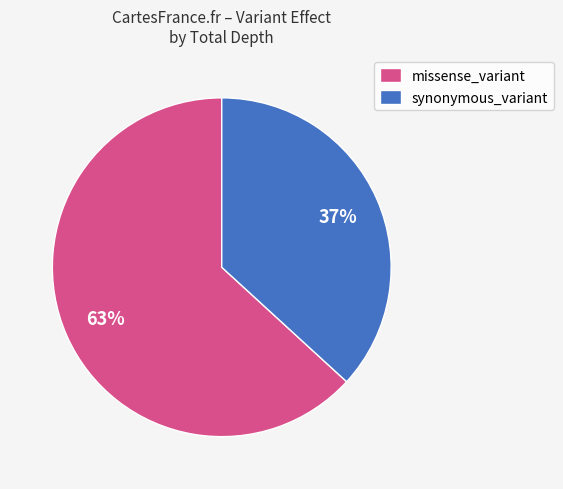

Combined, do missense_variant and synonymous_variant account for over 50%?

Yes